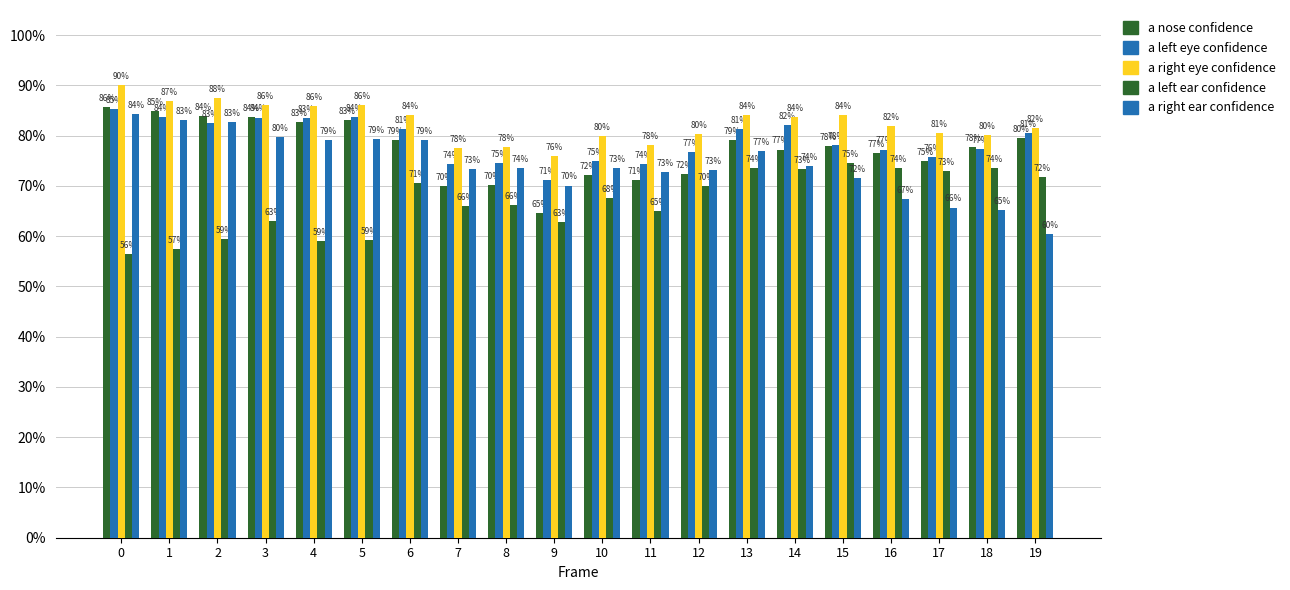

Which series changed the most between 9 and 15?

a nose confidence